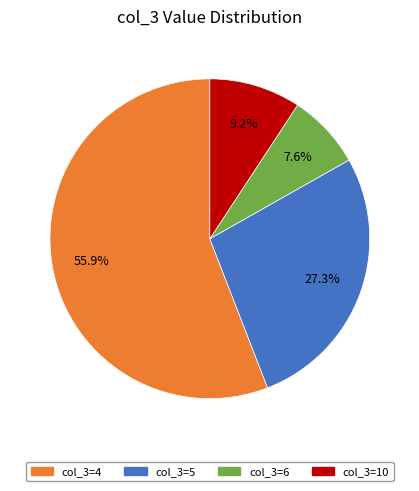

Is there any slice that represents more than half of the pie?

Yes